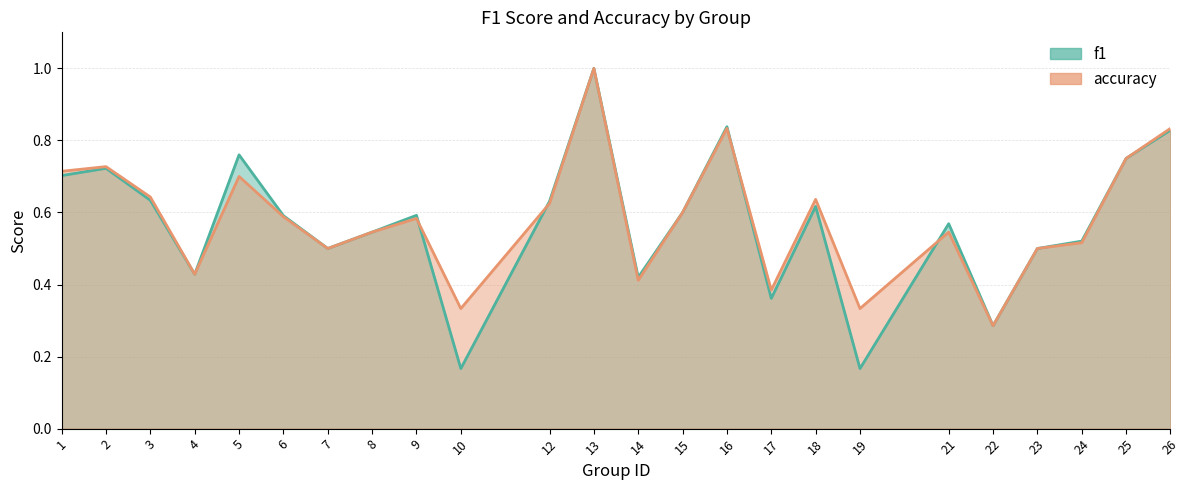

What is the greatest value displayed?

1.0